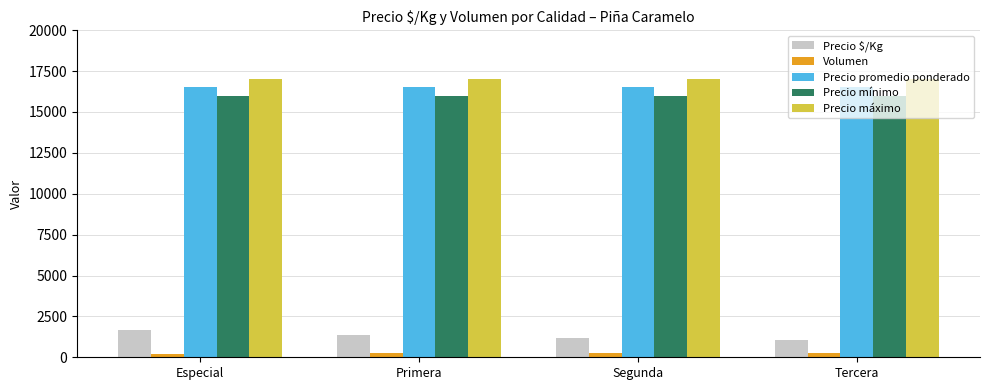

The value of Precio mínimo at Especial is 27764. True or false?

False